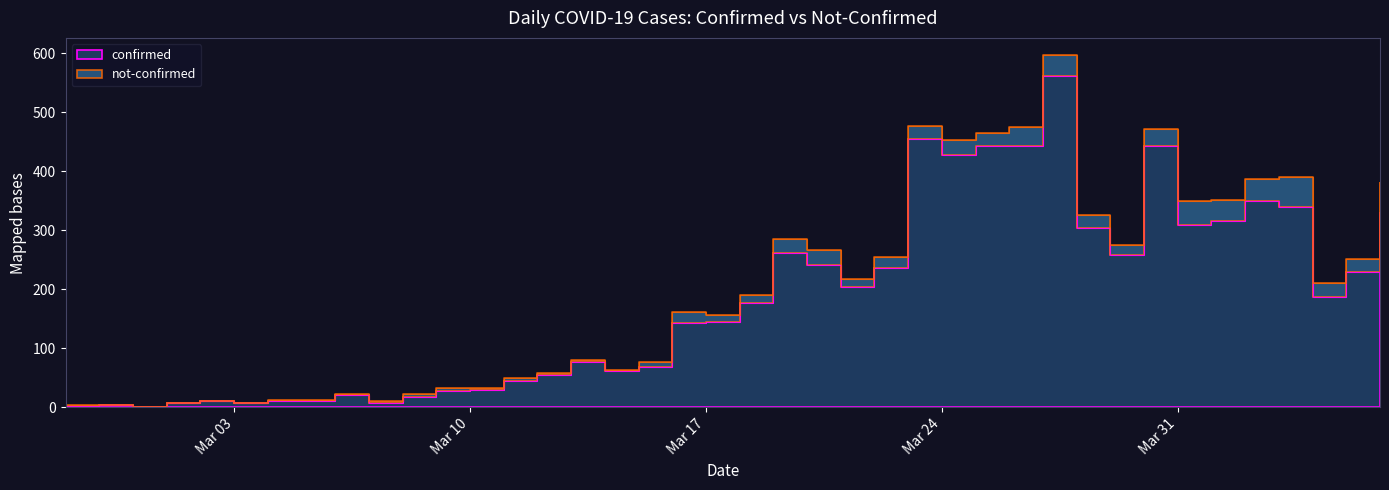

What is the sum of all values?

7258